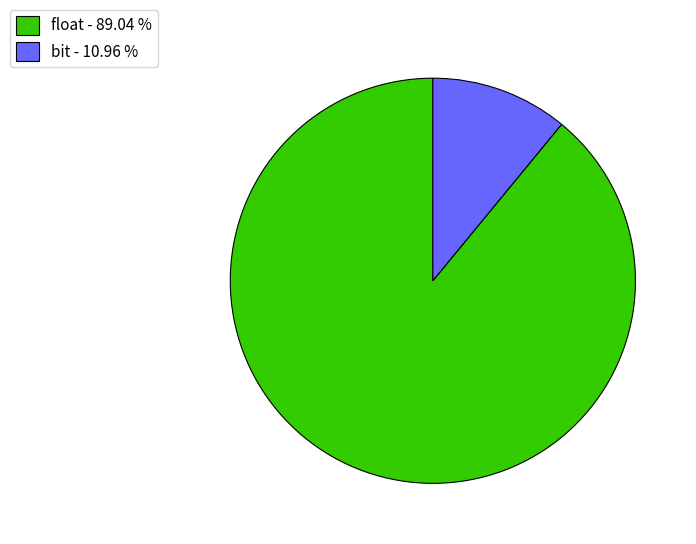

Combined, do bit - 10.96 % and float - 89.04 % account for over 50%?

Yes